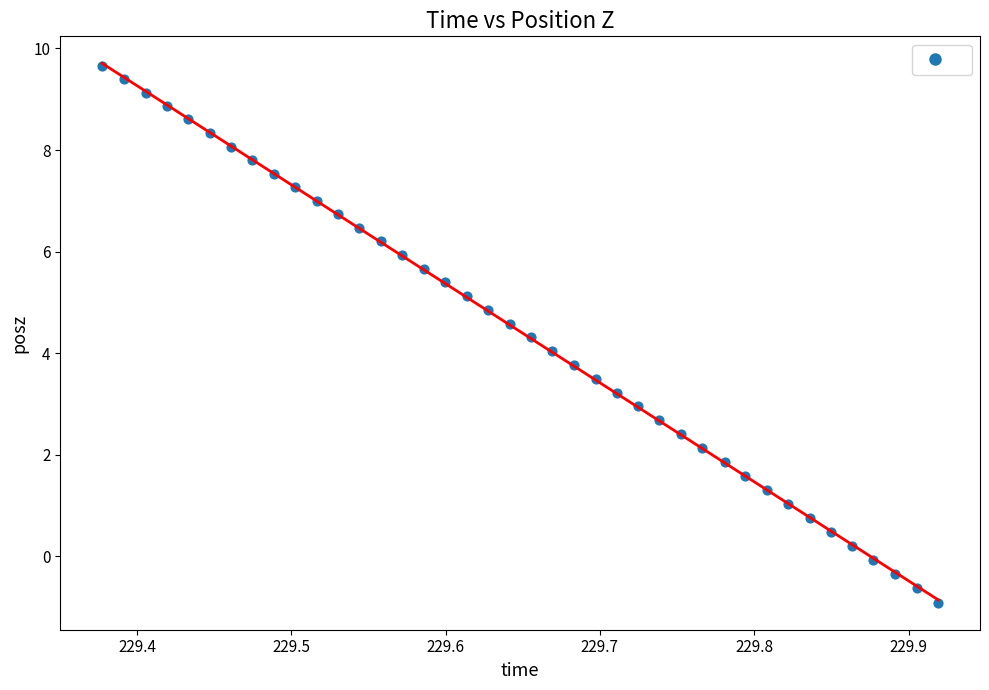

What is the range of X values (max minus min)?

0.5